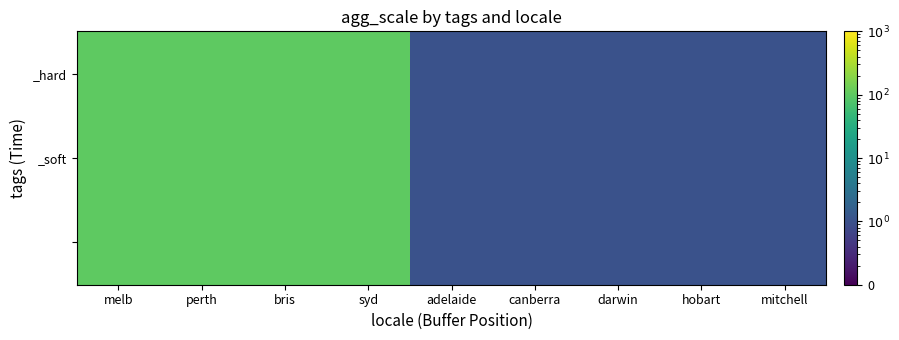

What is the greatest value displayed?

100